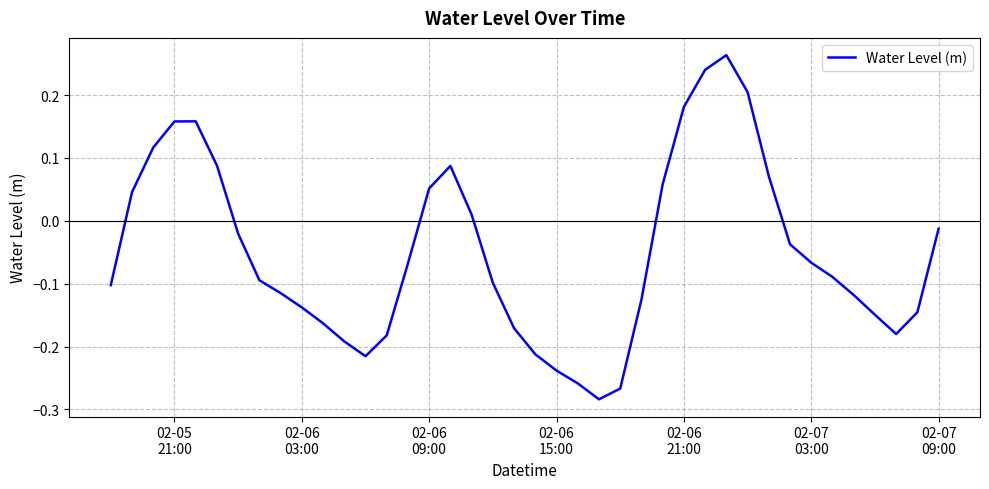

How many lines are shown in the chart?

1